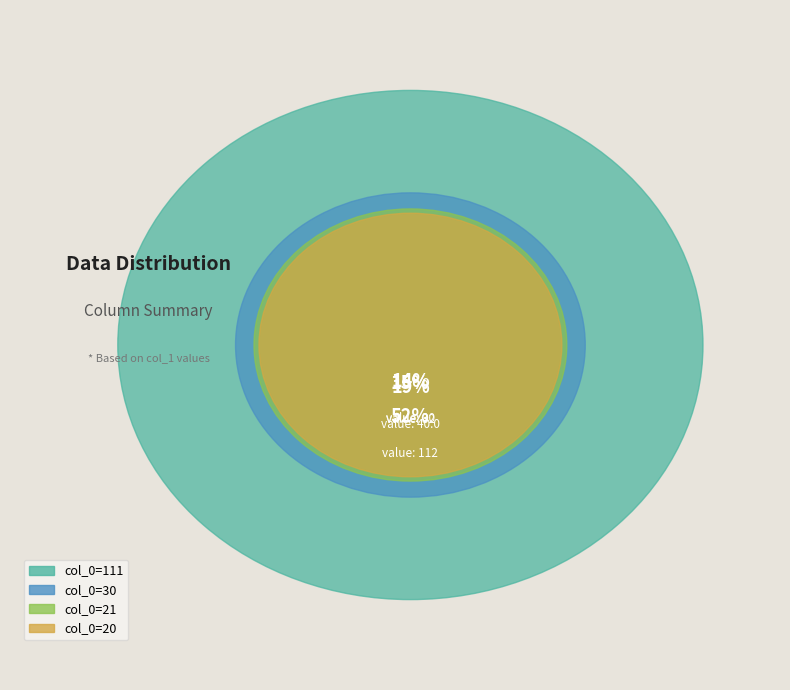

Count the number of slices in the pie.

4